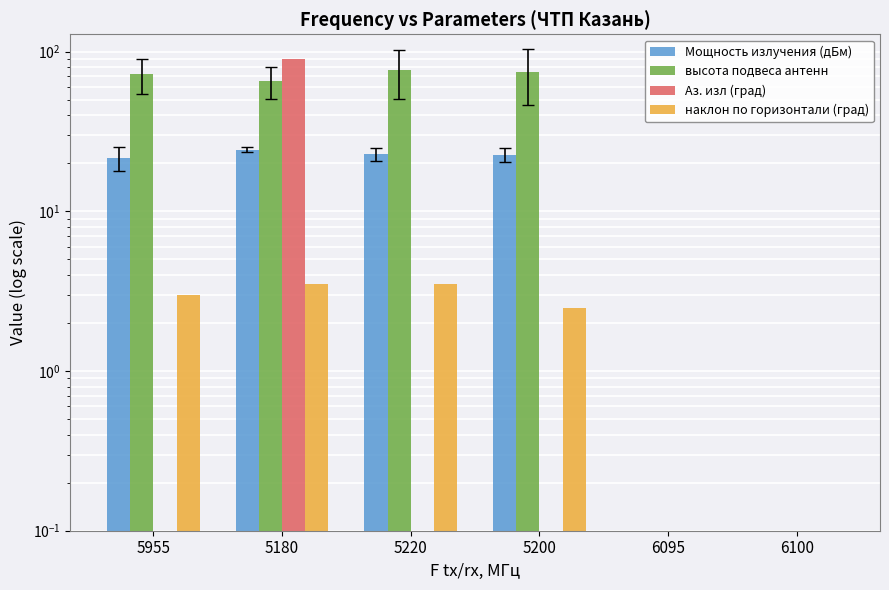

Between 6095 and 5180, which is larger?

5180